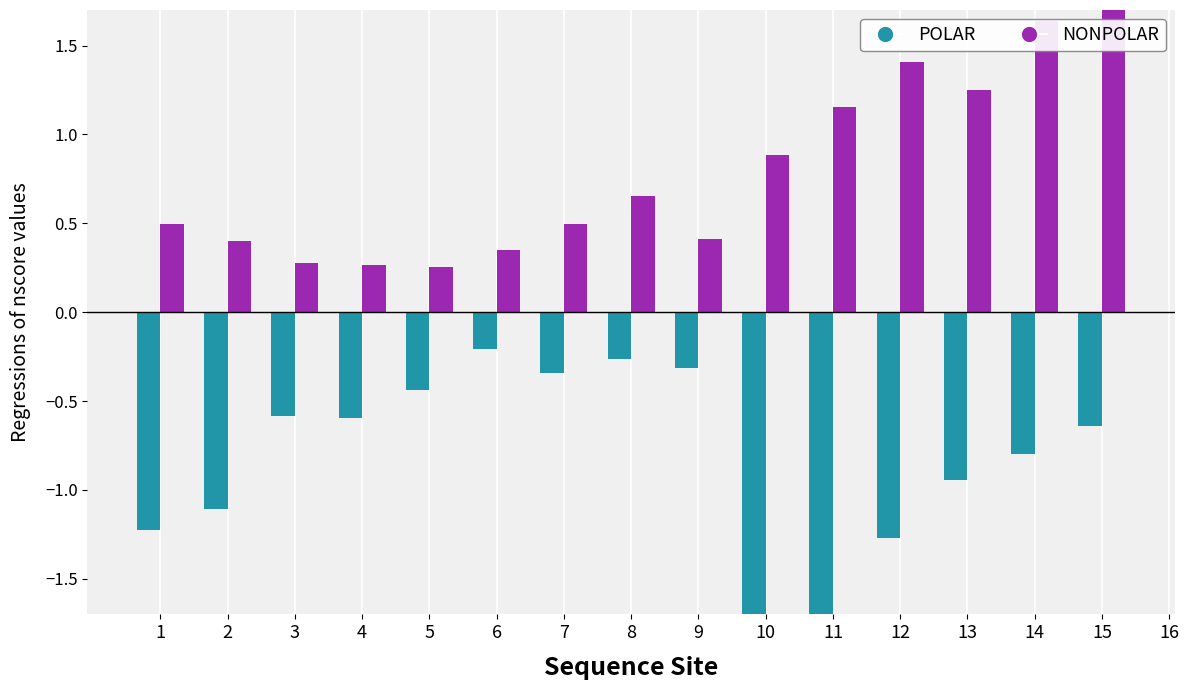

Rank the categories by POLAR value from highest to lowest.

6, 8, 9, 7, 5, 3, 4, 15, 14, 13, 2, 1, 12, 11, 10